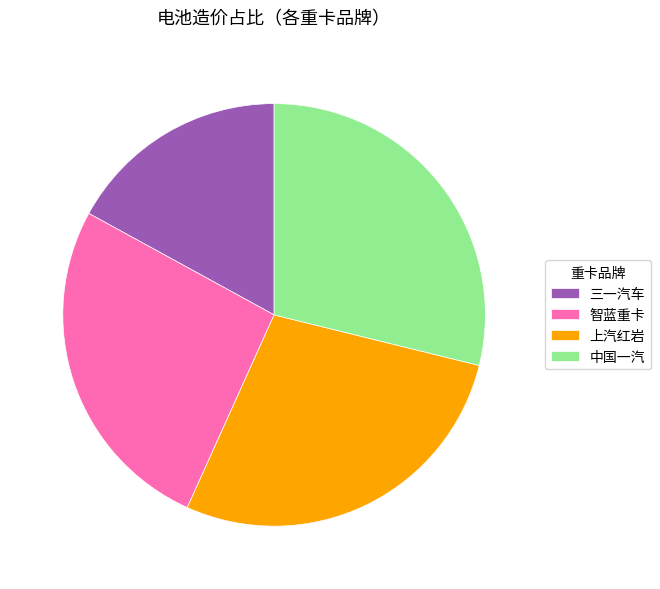

Combined, do 上汽红岩 and 三一汽车 account for over 50%?

No